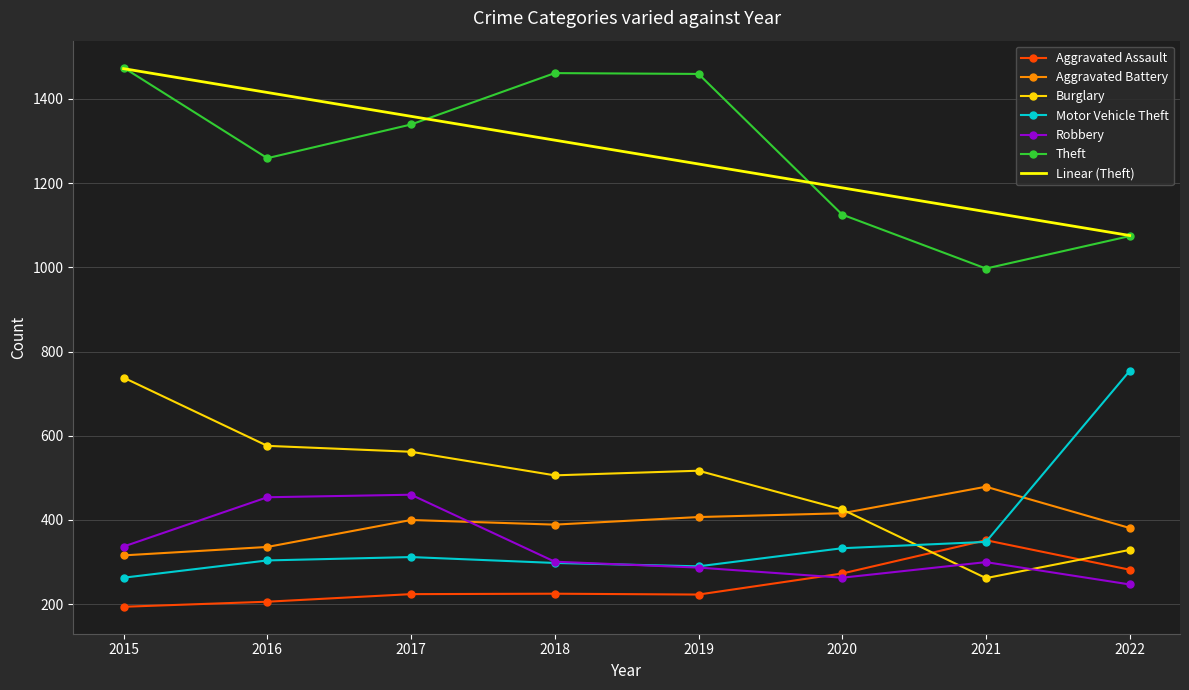

Where does the Burglary series first go above 517?

2015